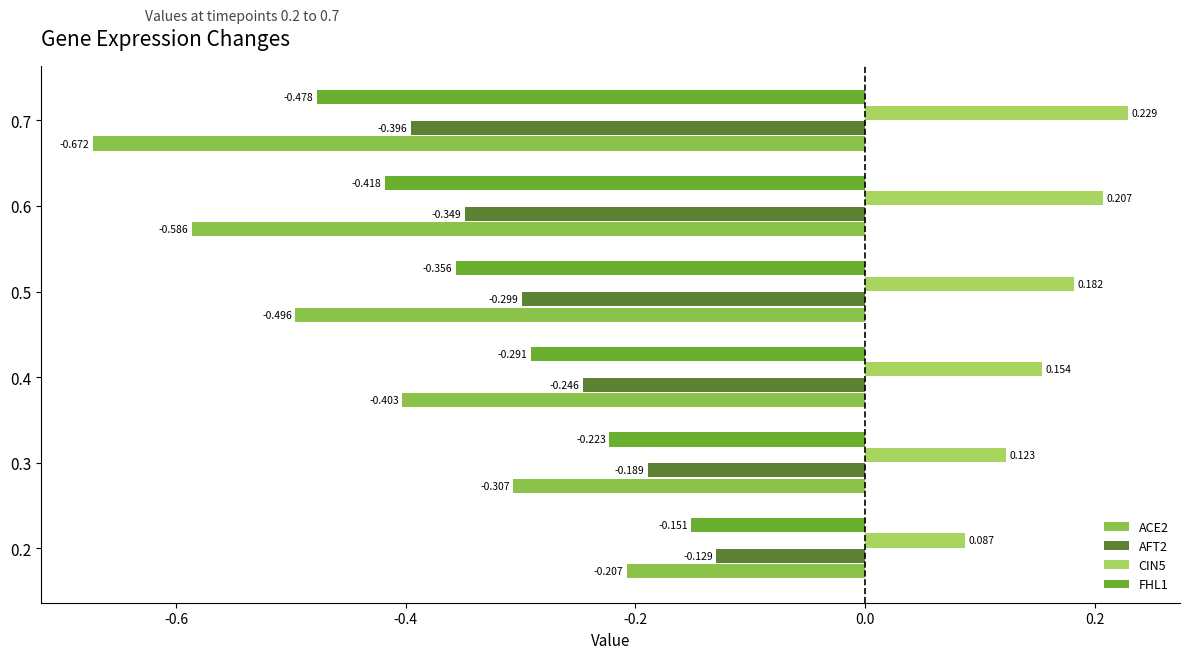

Is the value of ACE2 at 0.3 greater than the value of FHL1 at 0.5?

Yes